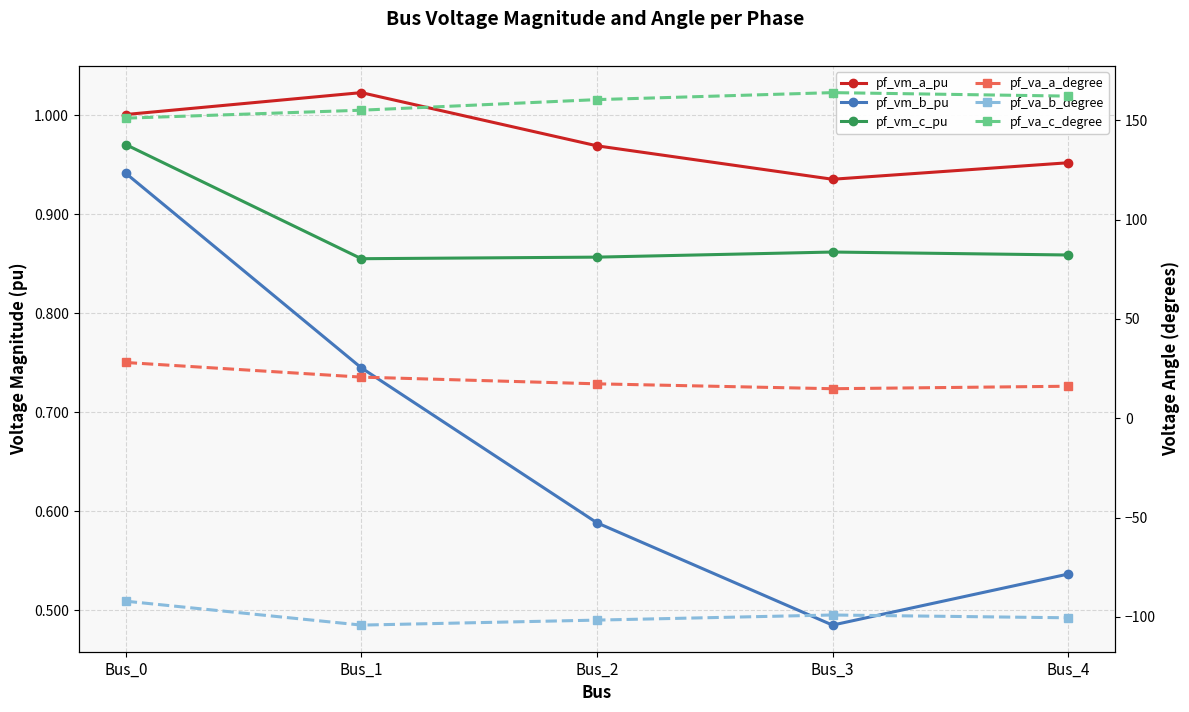

What is the sum of all pf_vm_a_pu values?

4.9